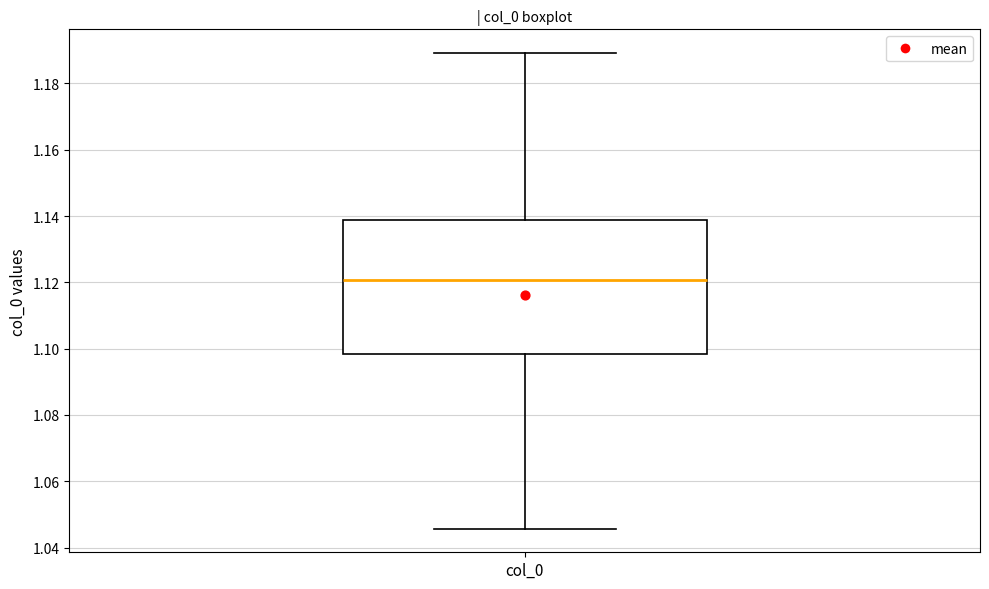

Where does the upper whisker of the box for col_0 end on the y-axis? The values are not printed on the chart, so give them approximately, as read against the axis.

1.190